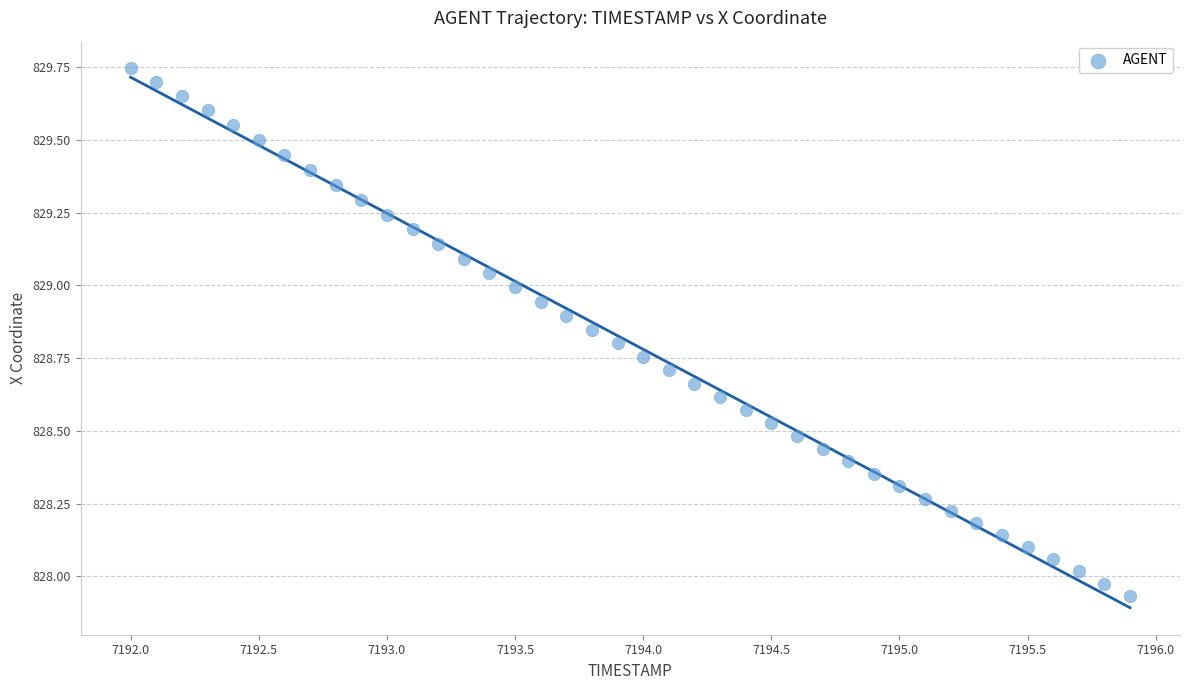

What is the range of X values (max minus min)?

3.9